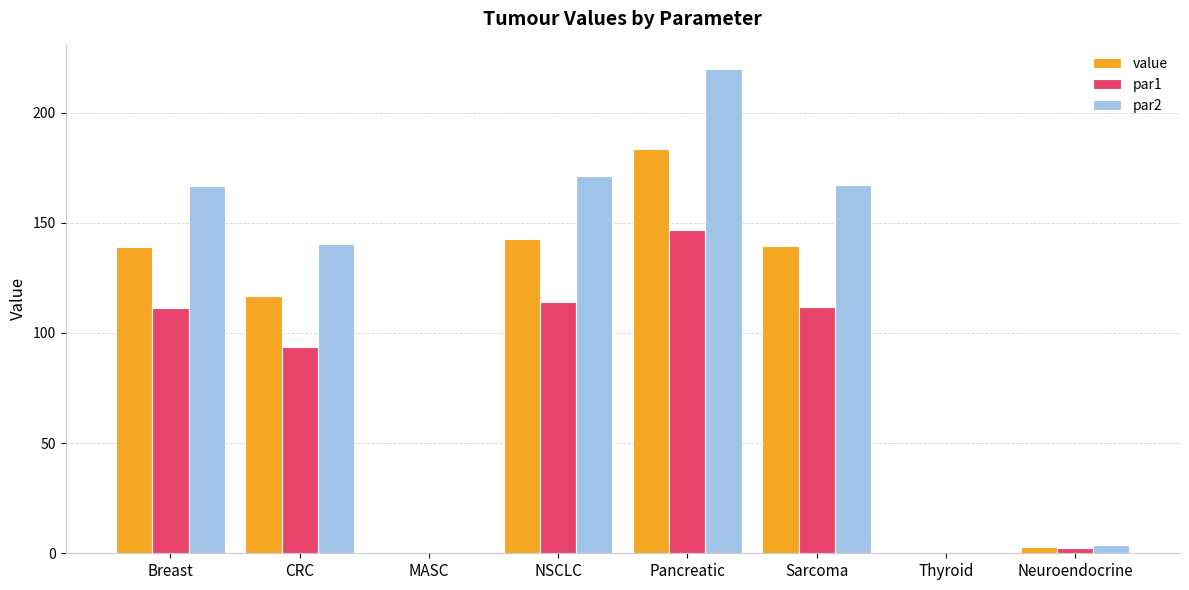

How many series are shown in this chart?

3